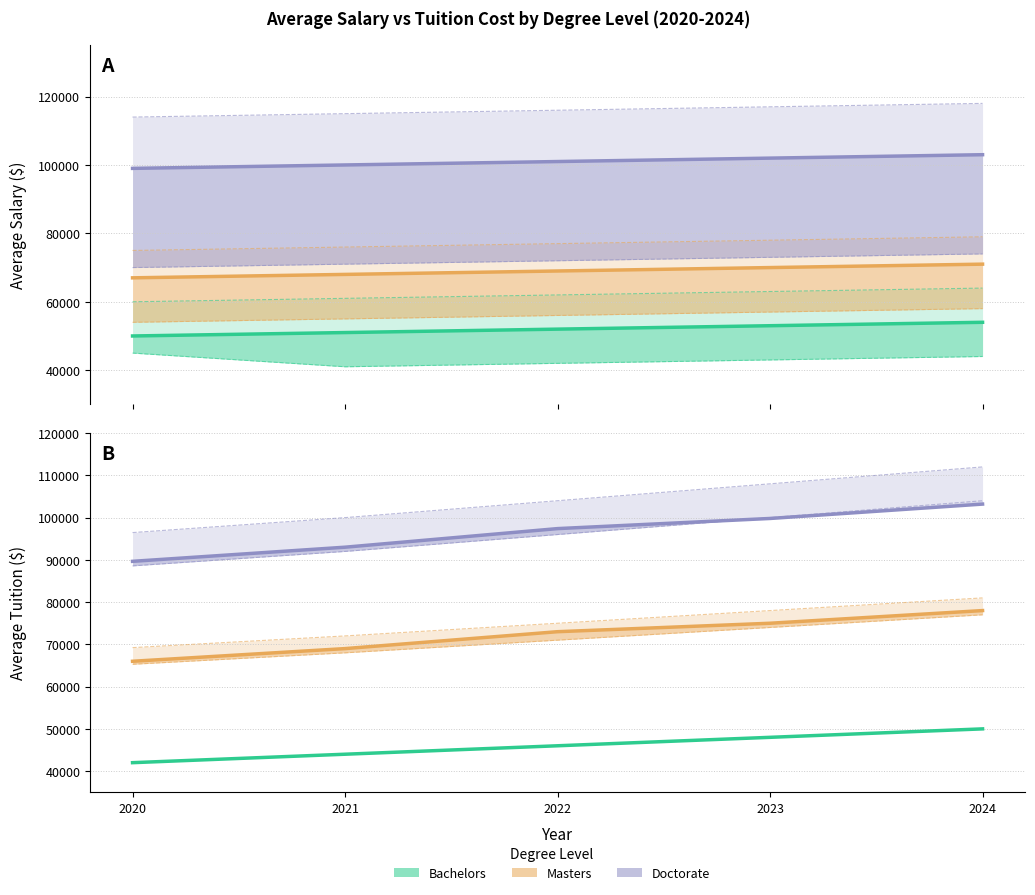

What is the value of the Masters Avg Salary point at the 5th from the left?

71000